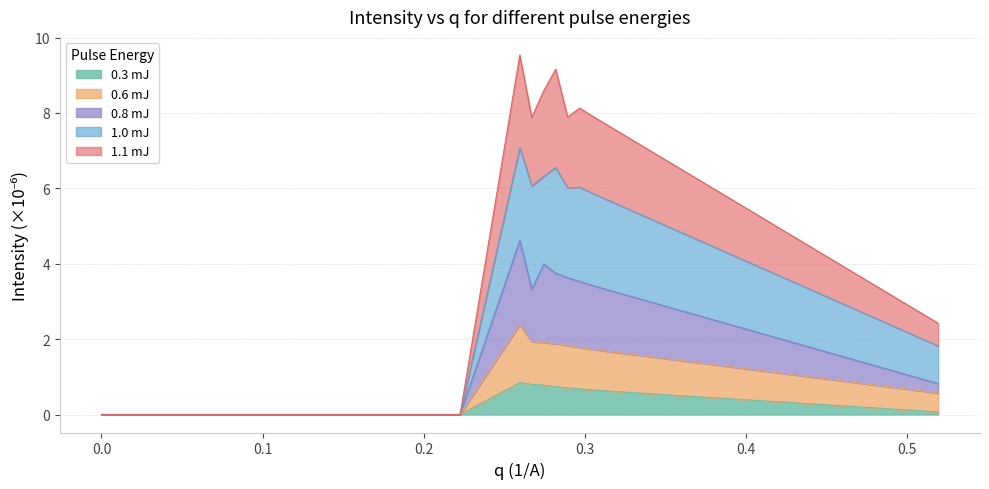

What are all the series names shown in the legend?

0.3 mJ, 0.6 mJ, 0.8 mJ, 1.0 mJ, 1.1 mJ